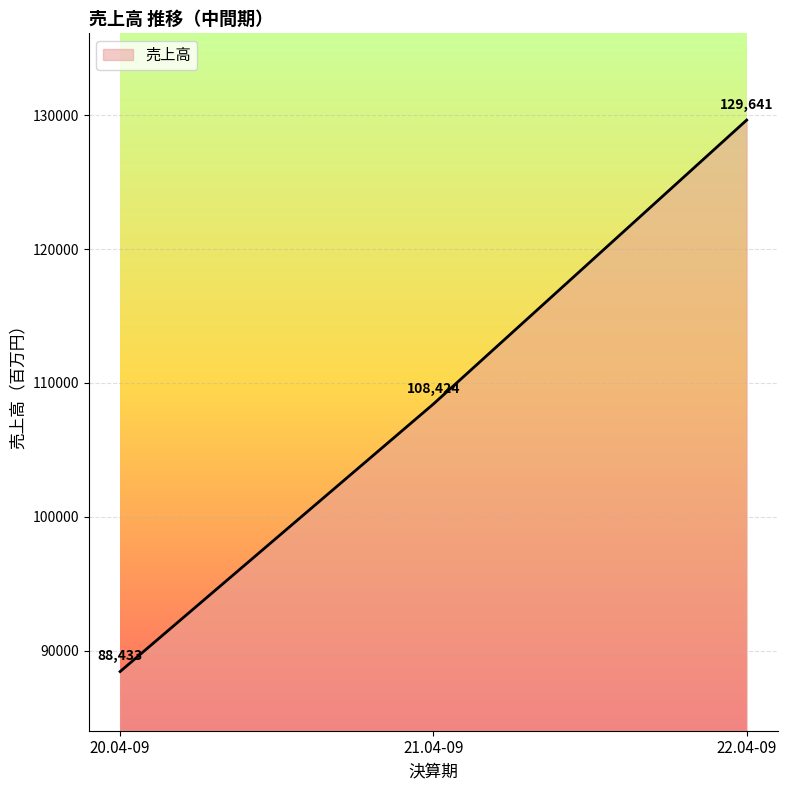

Reading left to right, transcribe all the data shown in this chart.

88433	108424	129641